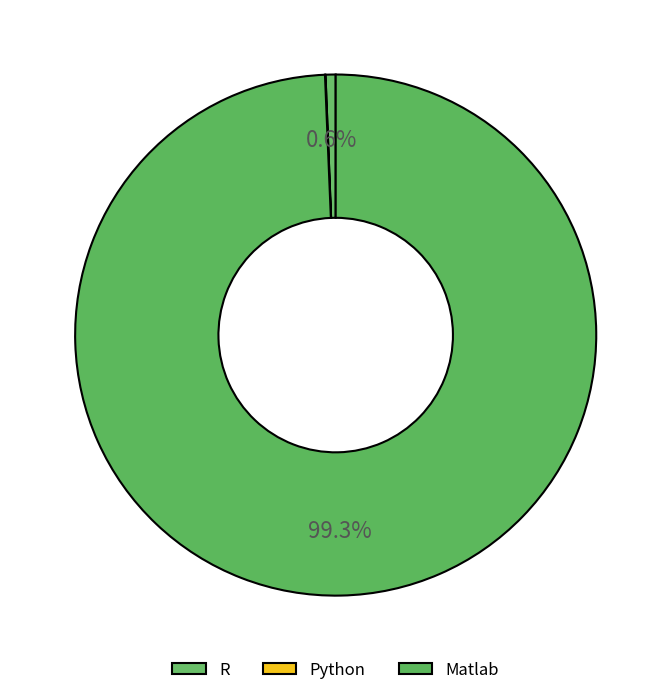

How many slices are in this pie chart?

3